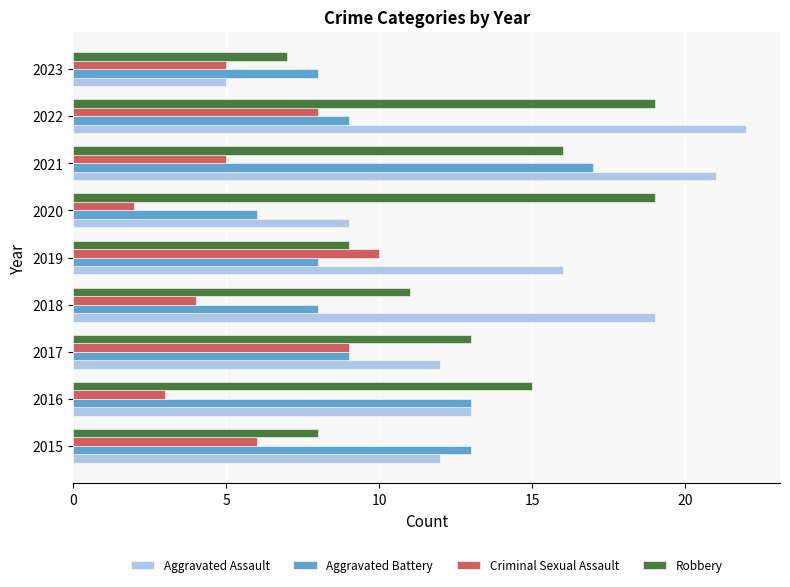

What is the spread (max minus min) of values at 2015?

7